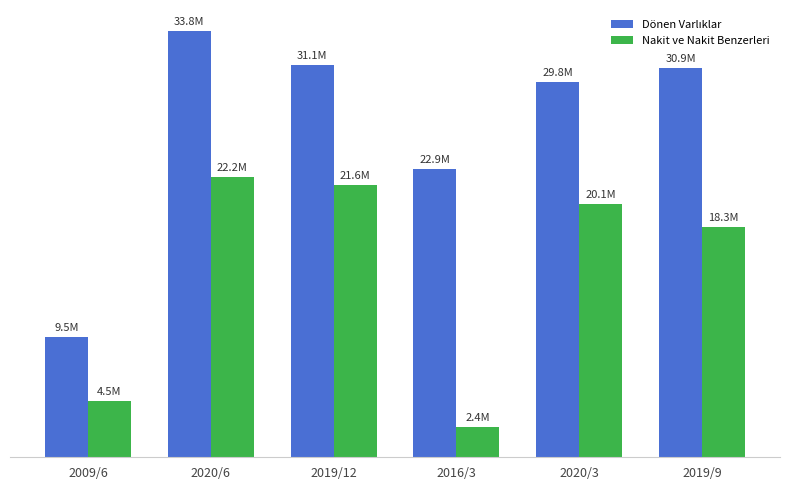

Reading left to right, transcribe all the data shown in this chart.

Dönen Varlıklar: 2009/6=9547121	2020/6=33814838	2019/12=31103844	2016/3=22897328	2020/3=29779919	2019/9=30914392
Nakit ve Nakit Benzerleri: 2009/6=4464501	2020/6=22214067	2019/12=21617403	2016/3=2400858	2020/3=20110613	2019/9=18254505